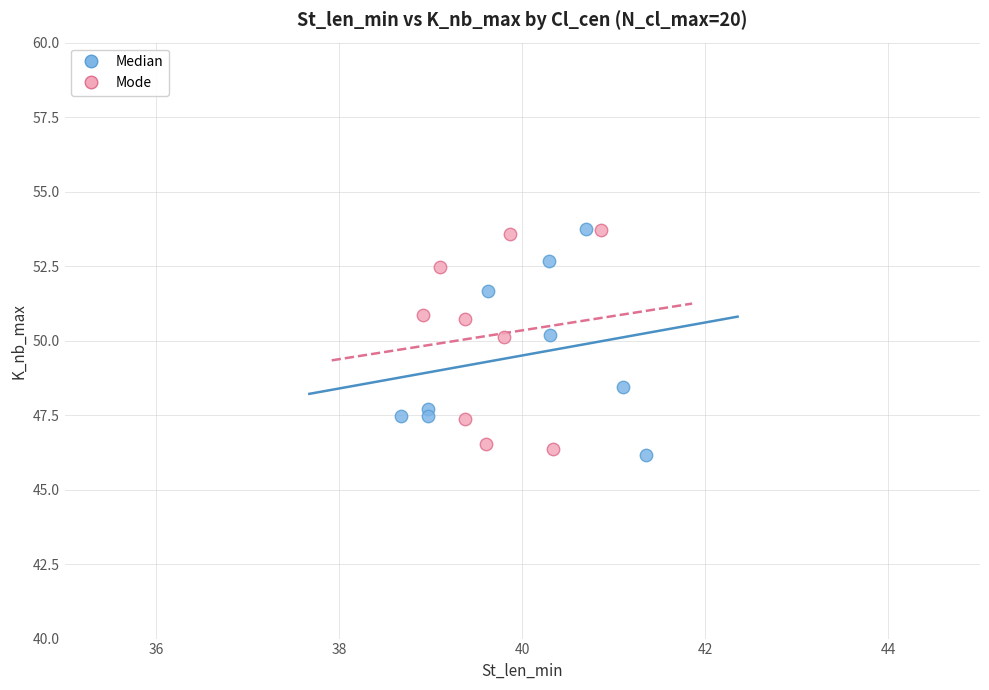

What are all the series names shown in the legend?

Median, Mode